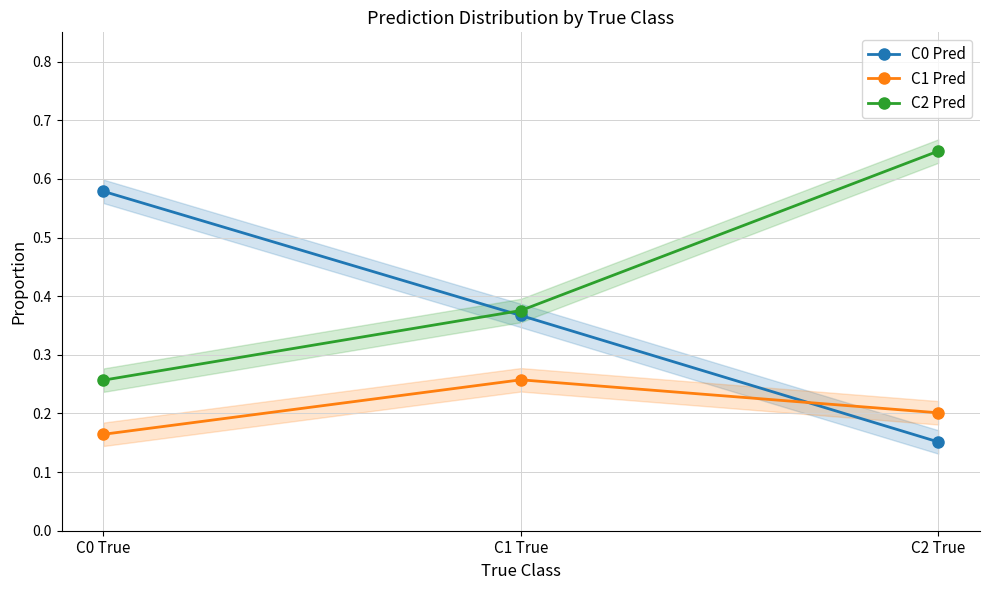

Reading left to right, extract all data points from this chart.

C0 Pred: 0.6	0.4	0.2
C1 Pred: 0.2	0.3	0.2
C2 Pred: 0.3	0.4	0.6